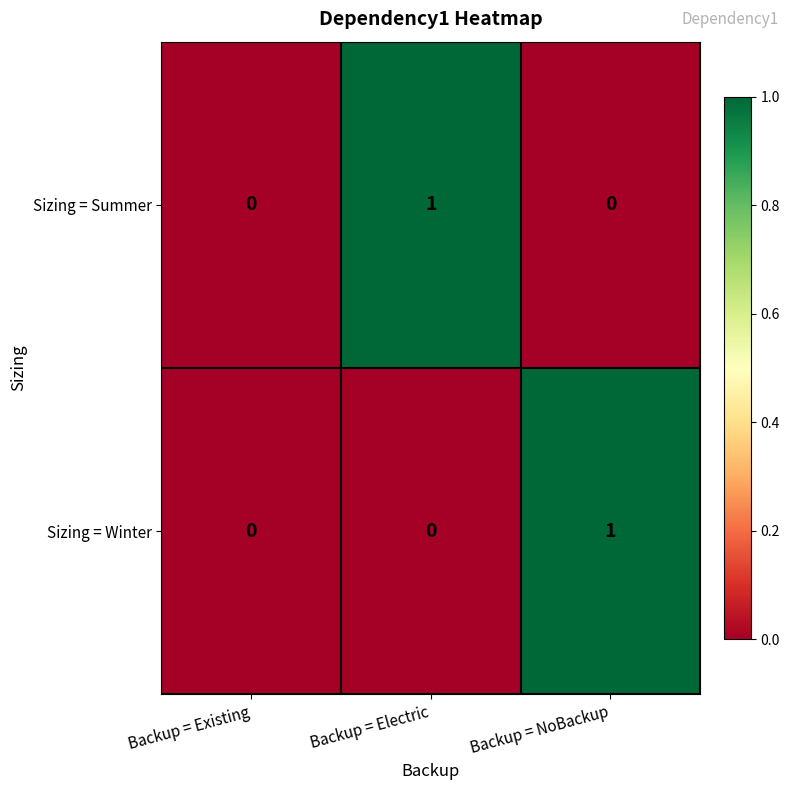

The Sizing = Summer series shows 0 at Backup = Existing. True or false?

True